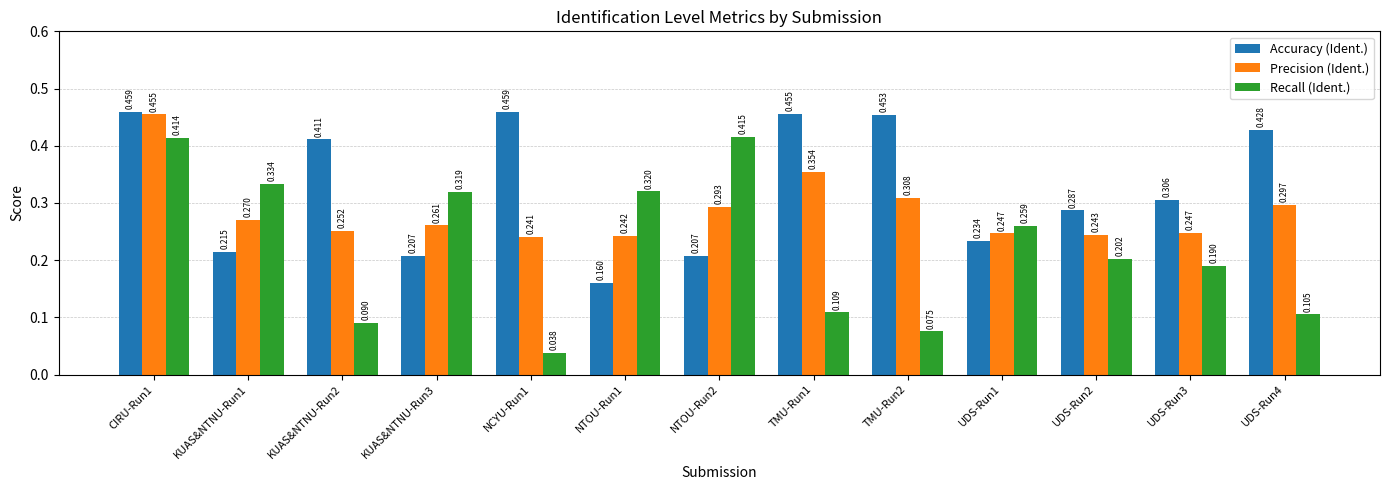

List the series in order of their peak value, highest first.

Accuracy (Ident.), Precision (Ident.), Recall (Ident.)